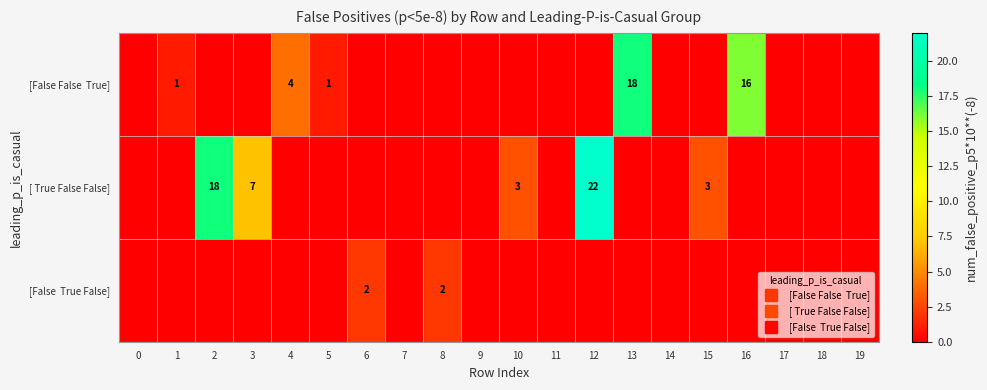

List the labels in order of [False True False] value, largest first.

6, 8, 0, 1, 2, 3, 4, 5, 7, 9, 10, 11, 12, 13, 14, 15, 16, 17, 18, 19